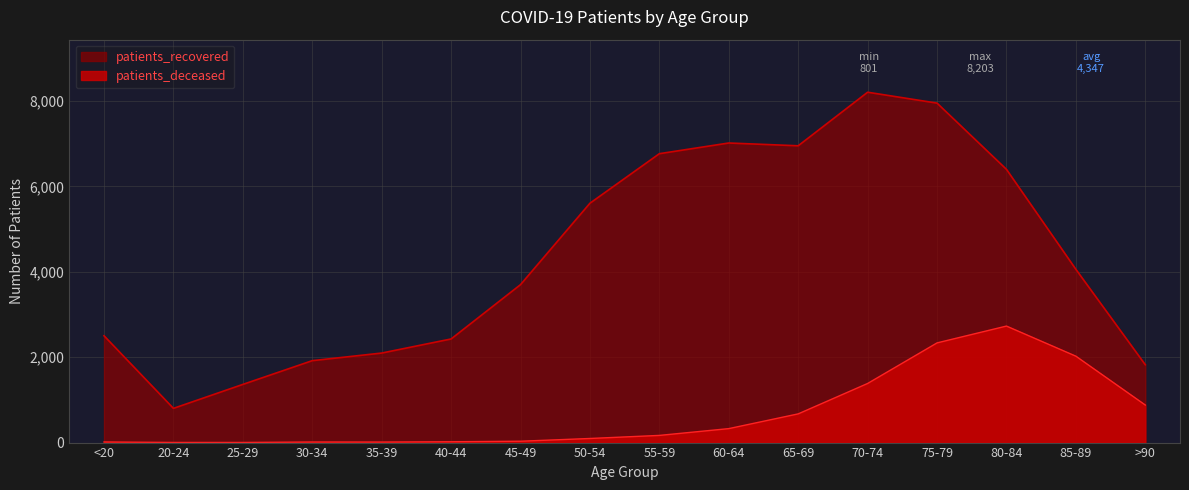

Reading left to right, extract all data points from this chart.

patients_recovered: <20=2501	20-24=801	25-29=1362	30-34=1918	35-39=2096	40-44=2426	45-49=3698	50-54=5604	55-59=6764	60-64=7014	65-69=6949	70-74=8203	75-79=7948	80-84=6397	85-89=4056	>90=1822
patients_deceased: <20=14	20-24=3	25-29=3	30-34=13	35-39=12	40-44=19	45-49=32	50-54=96	55-59=168	60-64=327	65-69=672	70-74=1384	75-79=2334	80-84=2728	85-89=2023	>90=879